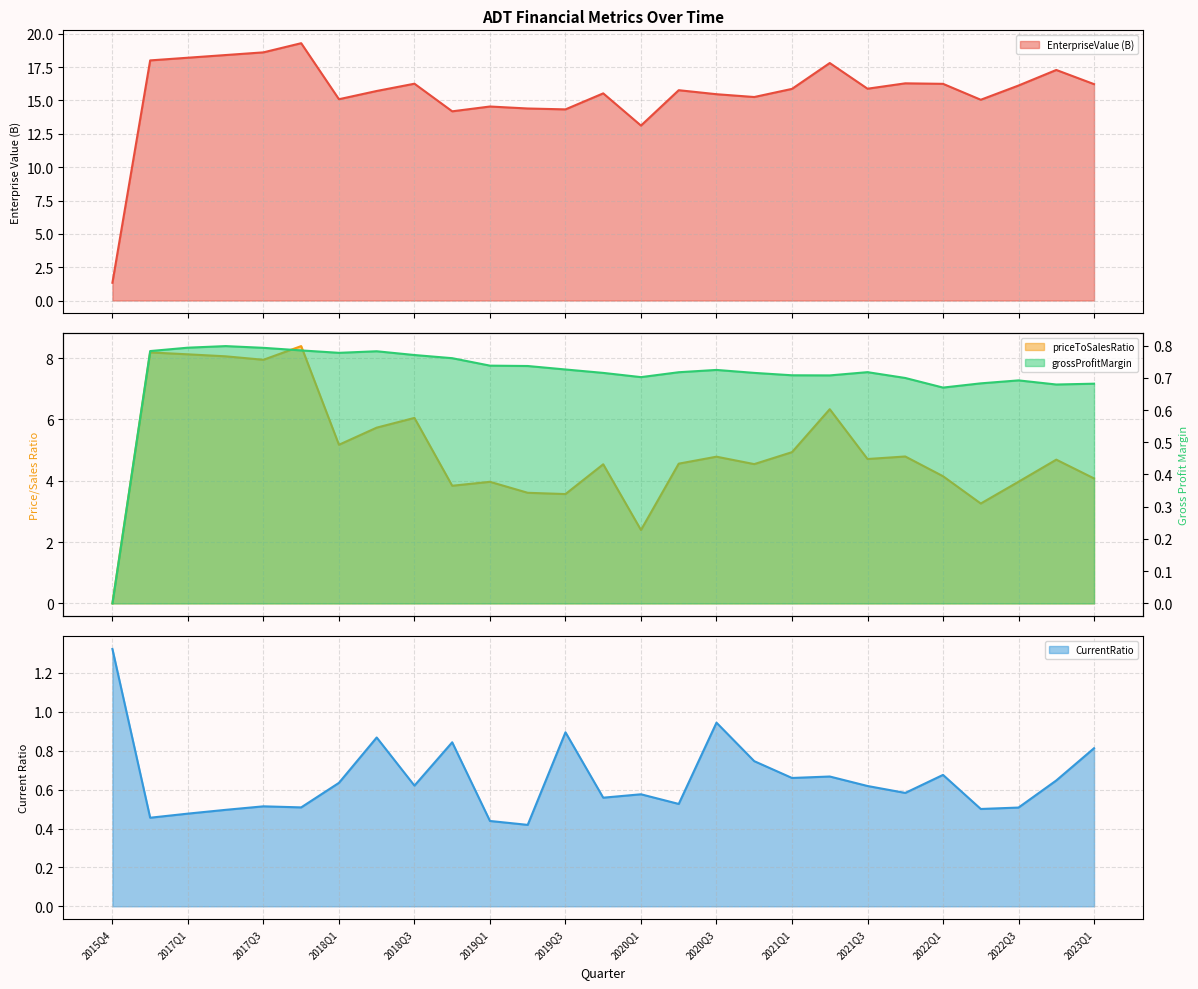

What is the spread (max minus min) of values at 2019Q2?

14.0